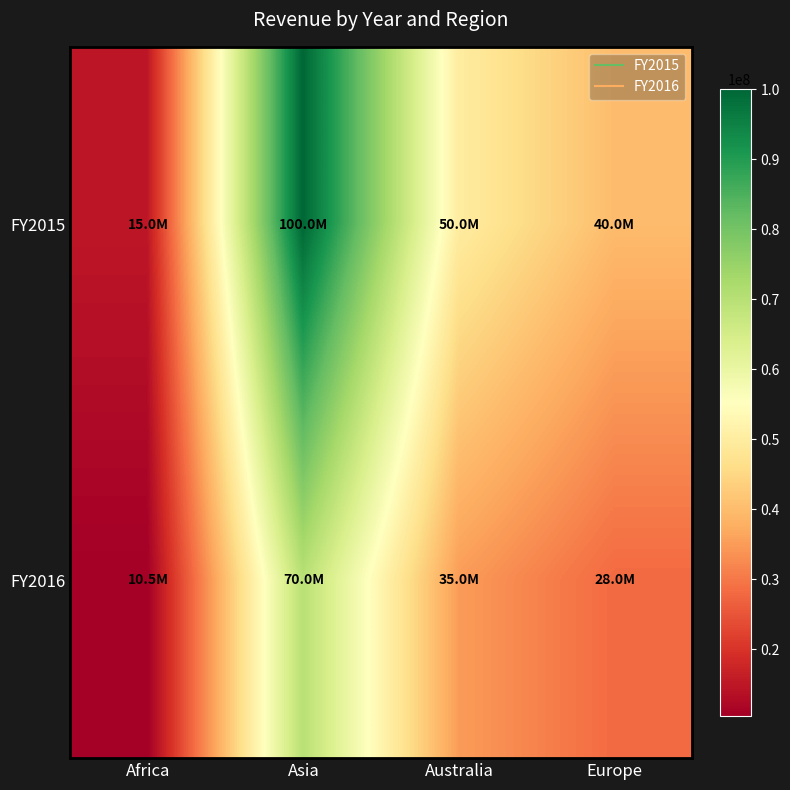

Reading left to right, transcribe all the data shown in this chart.

FY2015: Africa=15000000	Asia=100000000	Australia=50000000	Europe=40000000
FY2016: Africa=10500000	Asia=70000000	Australia=35000000	Europe=28000000